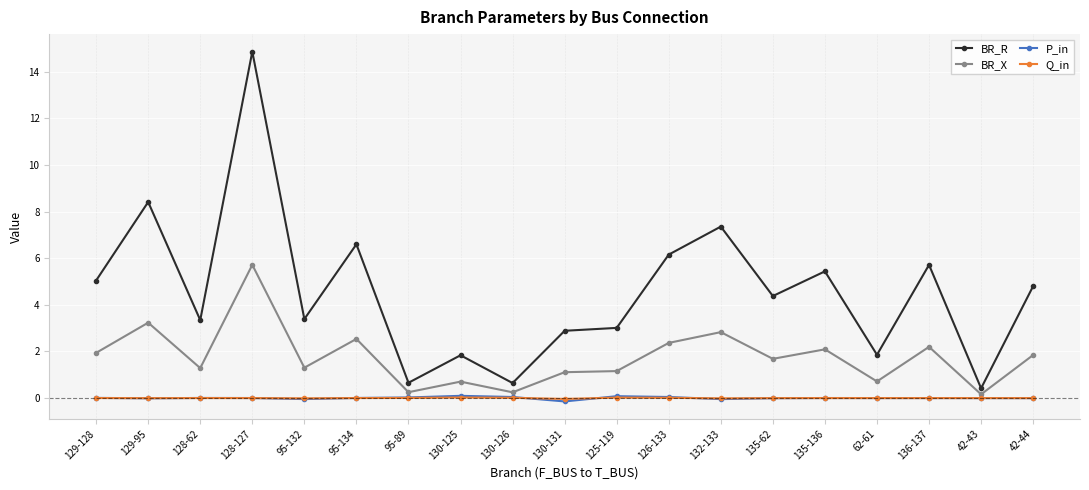

True or false: BR_R has a value of 8.5 at 128-127.

False